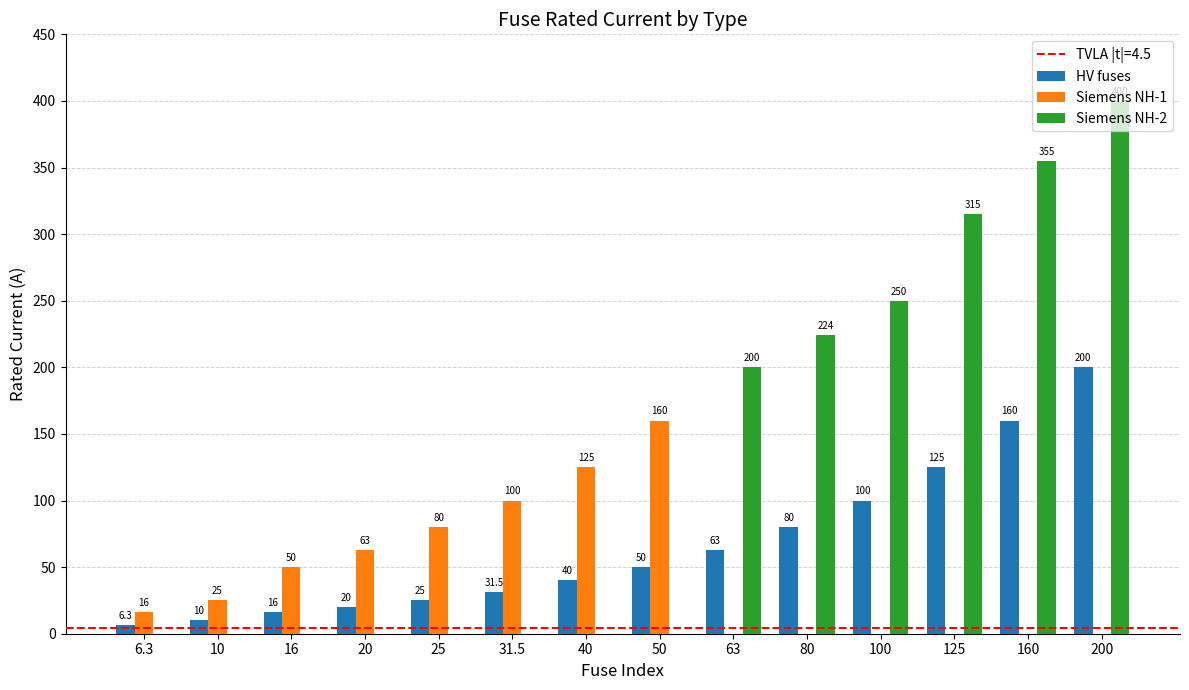

How many values in Siemens NH-2 are above zero?

6